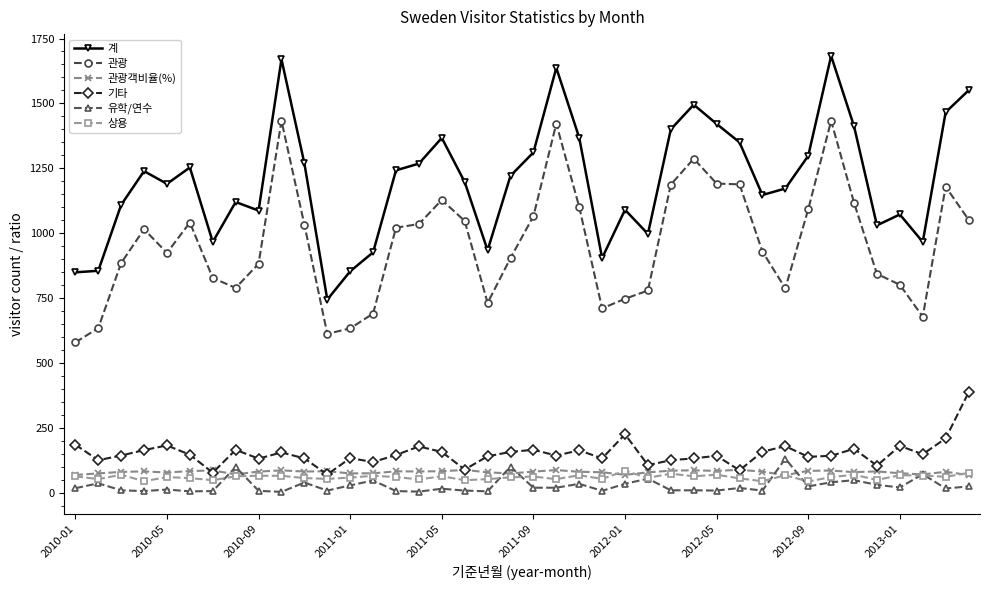

True or false: 유학/연수 has more than 1 points higher than both neighbors.

True